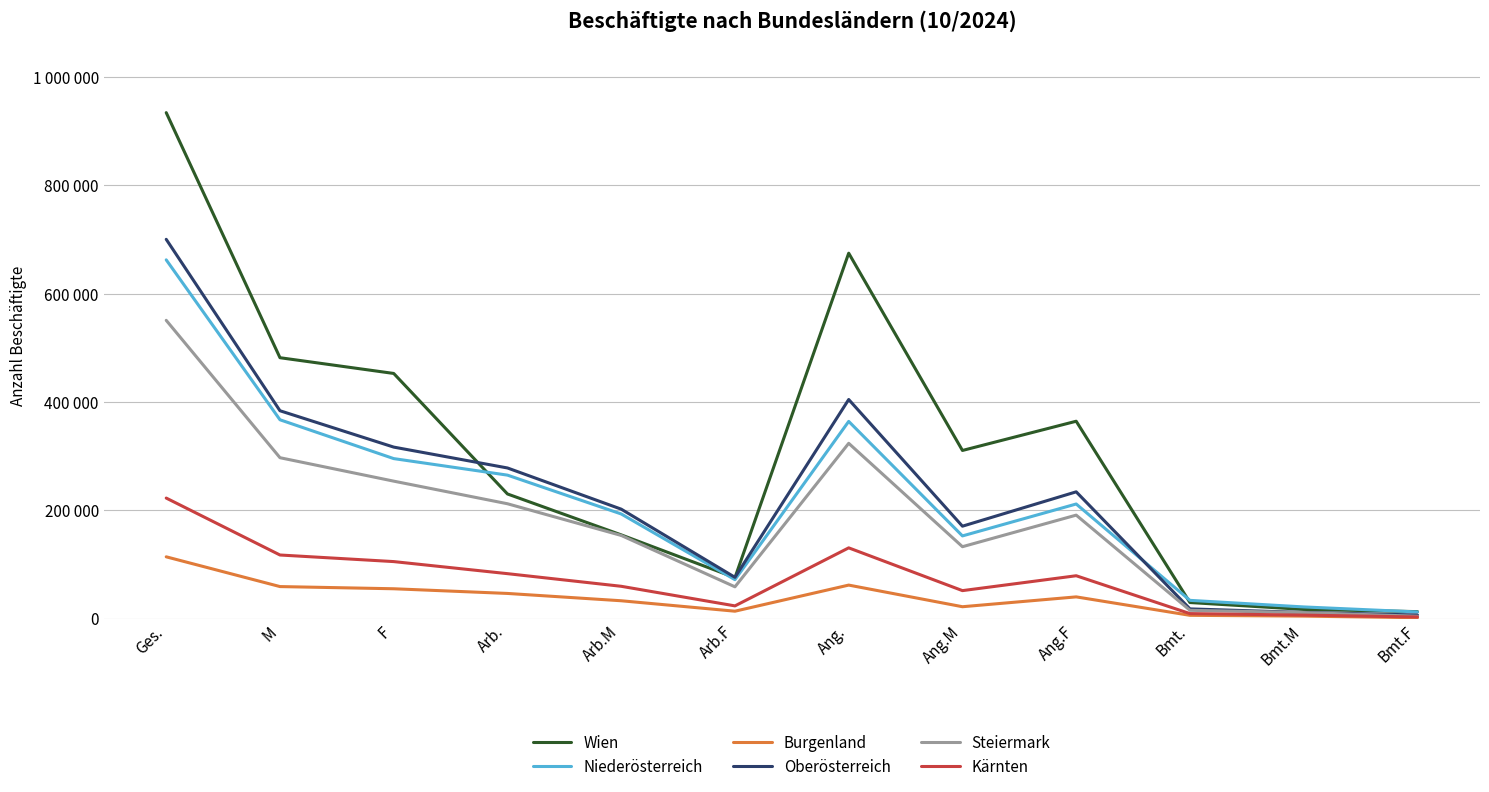

Reading left to right, extract all data points from this chart.

Wien: 934277	481675	452602	230027	154504	75523	674728	310370	364358	29522	16801	12721
Niederösterreich: 662398	367054	295344	264811	193098	71713	364050	152557	211493	33537	21399	12138
Burgenland: 113941	58991	54950	46315	32798	13517	61729	21776	39953	5897	4417	1480
Oberösterreich: 700305	383727	316578	278045	201980	76065	404489	170516	233973	17771	11231	6540
Steiermark: 550693	296989	253704	211958	153409	58549	323575	132629	190946	15160	10951	4209
Kärnten: 222443	117308	105135	82846	59513	23333	130499	51509	78990	9098	6286	2812